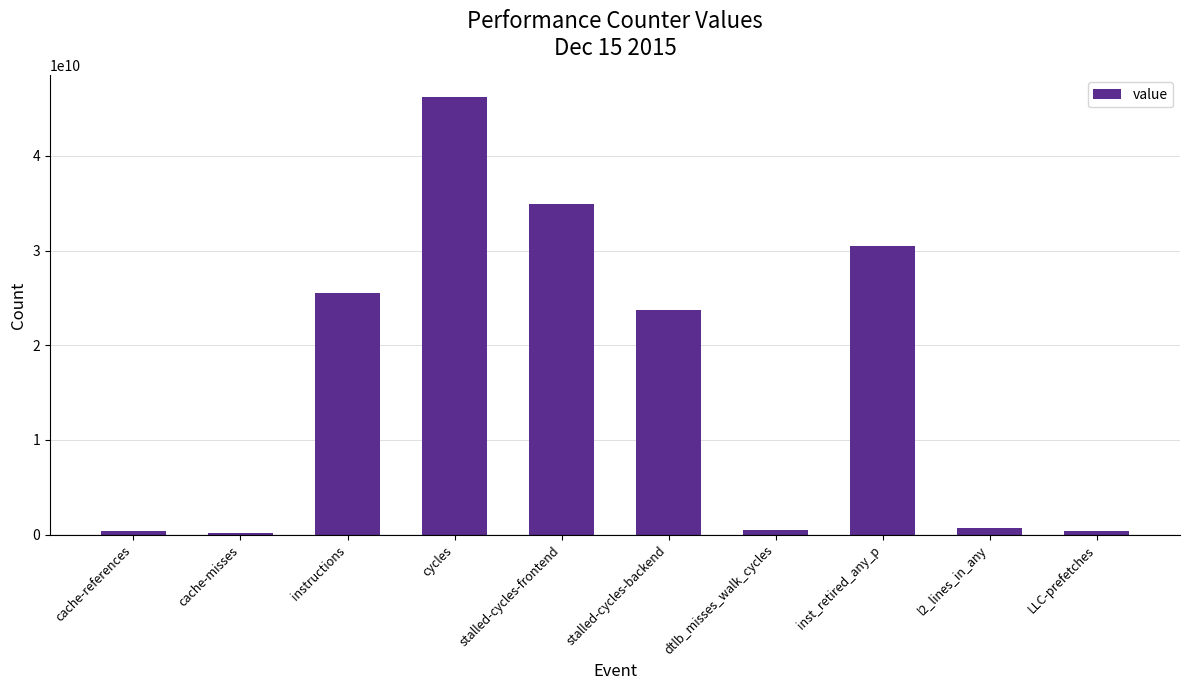

Between inst_retired_any_p and LLC-prefetches, which is larger?

inst_retired_any_p